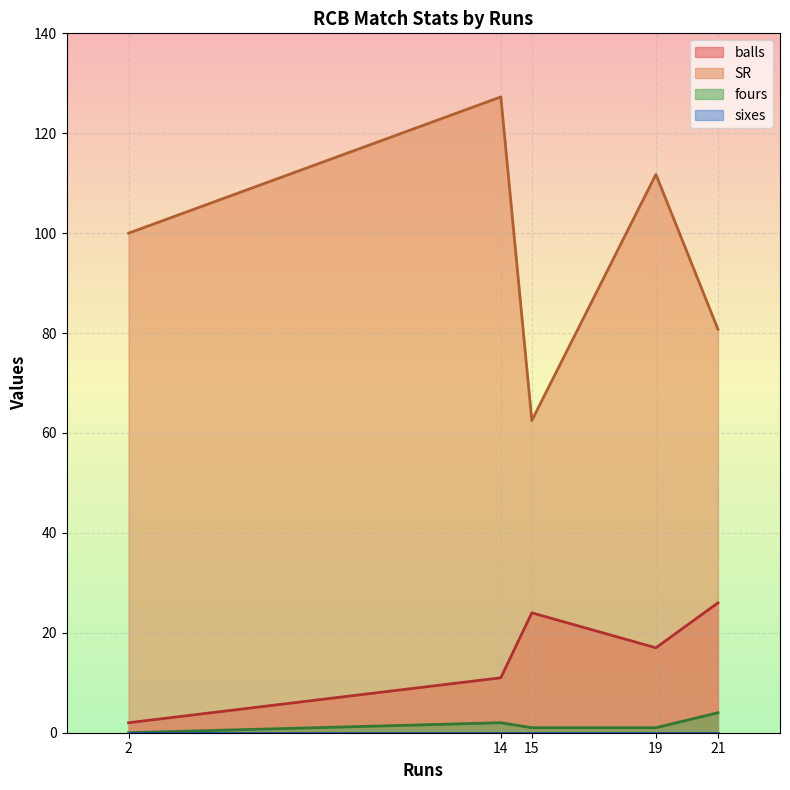

Does the chart display data point markers on the line(s)?

No